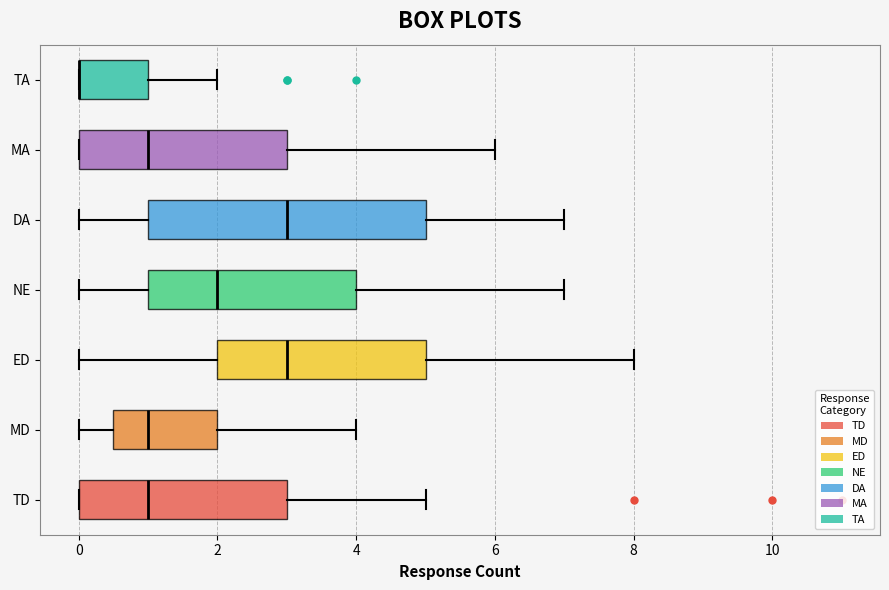

Reading bottom to top, read every box against the x-axis: the position of its median line, the range the box covers, and the ends of its whiskers. The values are not printed on the chart, so give them approximately, as read against the axis.

TD: median 1.0, box 0.0 to 3.0, whiskers 0.0 to 5.0
MD: median 1.0, box 0.6 to 2.0, whiskers 0.0 to 4.0
ED: median 3.0, box 2.0 to 5.0, whiskers 0.0 to 8.0
NE: median 2.0, box 1.0 to 4.0, whiskers 0.0 to 7.0
DA: median 3.0, box 1.0 to 5.0, whiskers 0.0 to 7.0
MA: median 1.0, box 0.0 to 3.0, whiskers 0.0 to 6.0
TA: median 0.0 (drawn on the box's left edge), box 0.0 to 1.0, whiskers 0.0 to 2.0